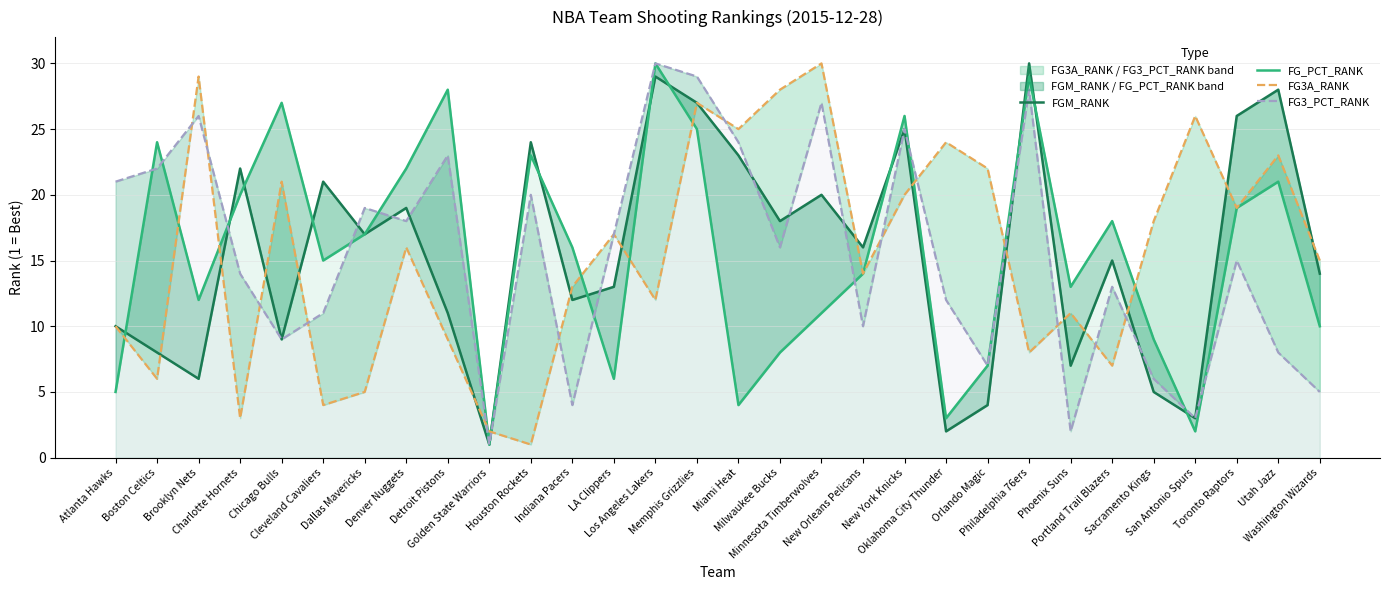

Is the value of FG3A_RANK at Washington Wizards greater than the value of FG3_PCT_RANK at Sacramento Kings?

Yes